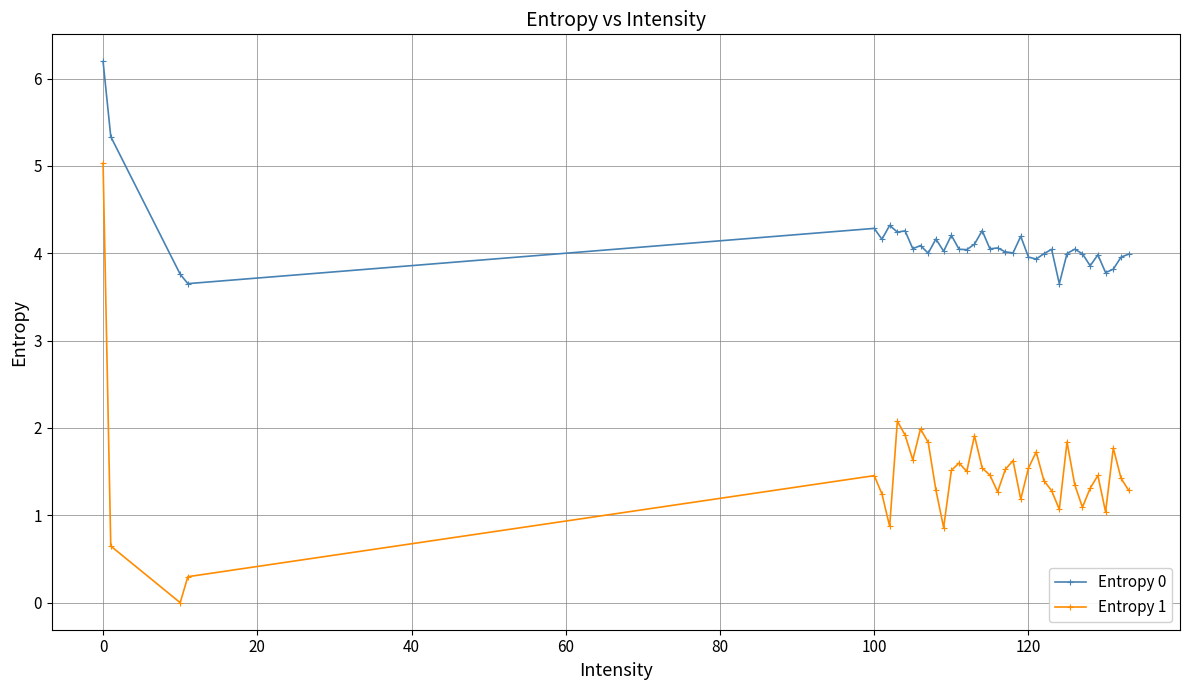

At how many categories does at least one series exceed 3?

38